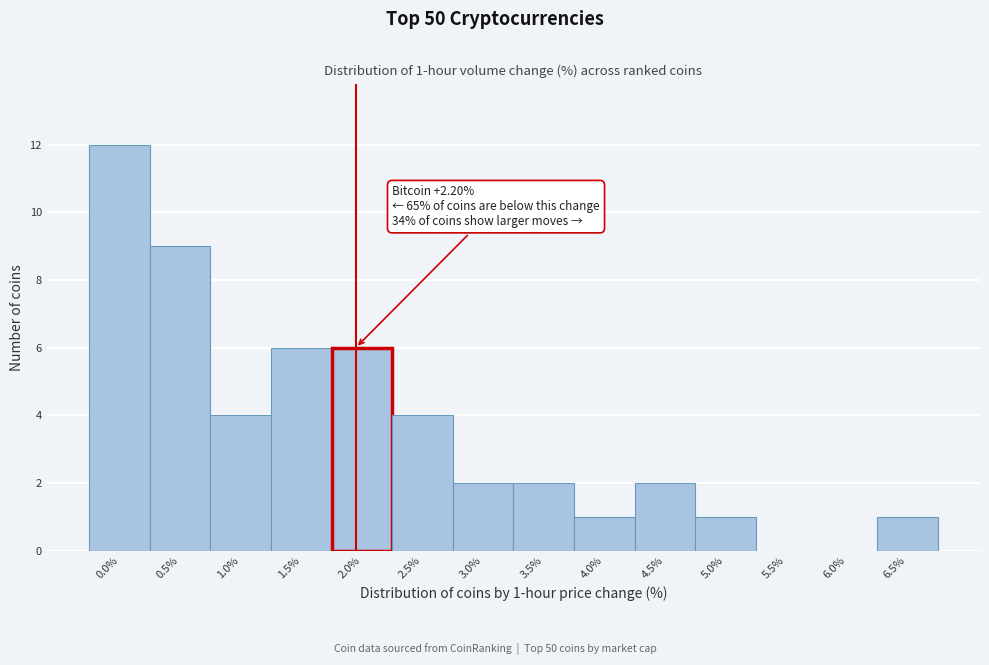

Reading left to right, transcribe all the data shown in this chart.

0.0%=12	0.5%=9	1.0%=4	1.5%=6	2.0%=6	2.5%=4	3.0%=2	3.5%=2	4.0%=1	4.5%=2	5.0%=1	5.5%=0	6.0%=0	6.5%=1